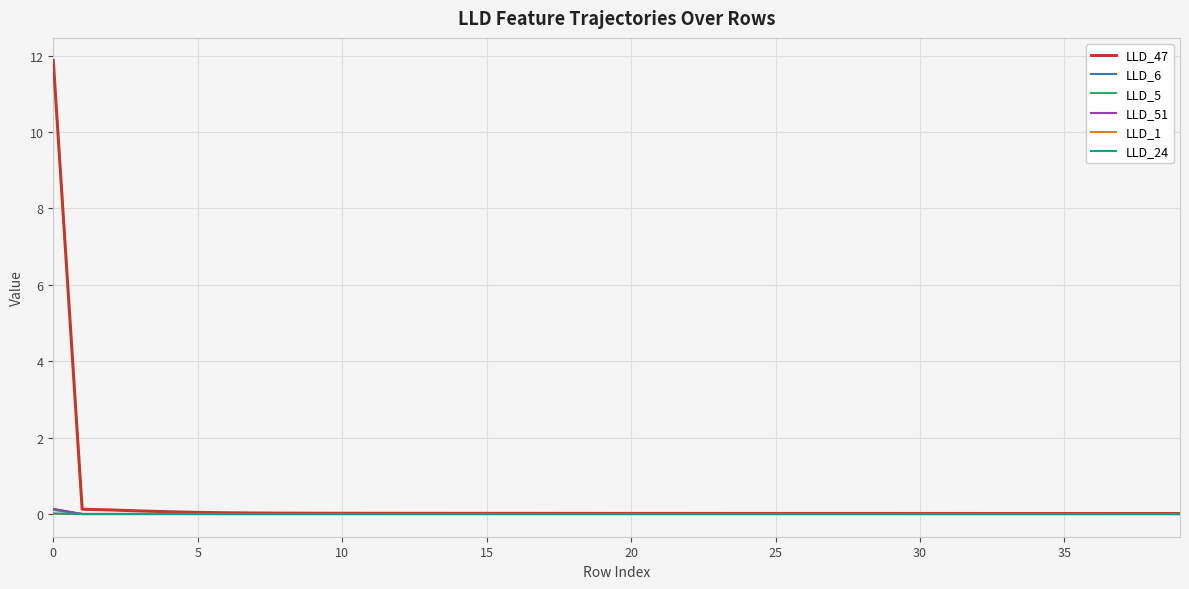

Which series has the largest range (max minus min)?

LLD_47